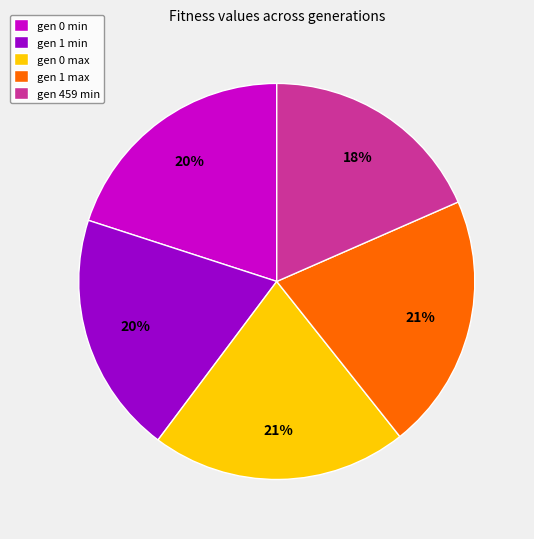

Which slice is the smallest?

gen 459 min